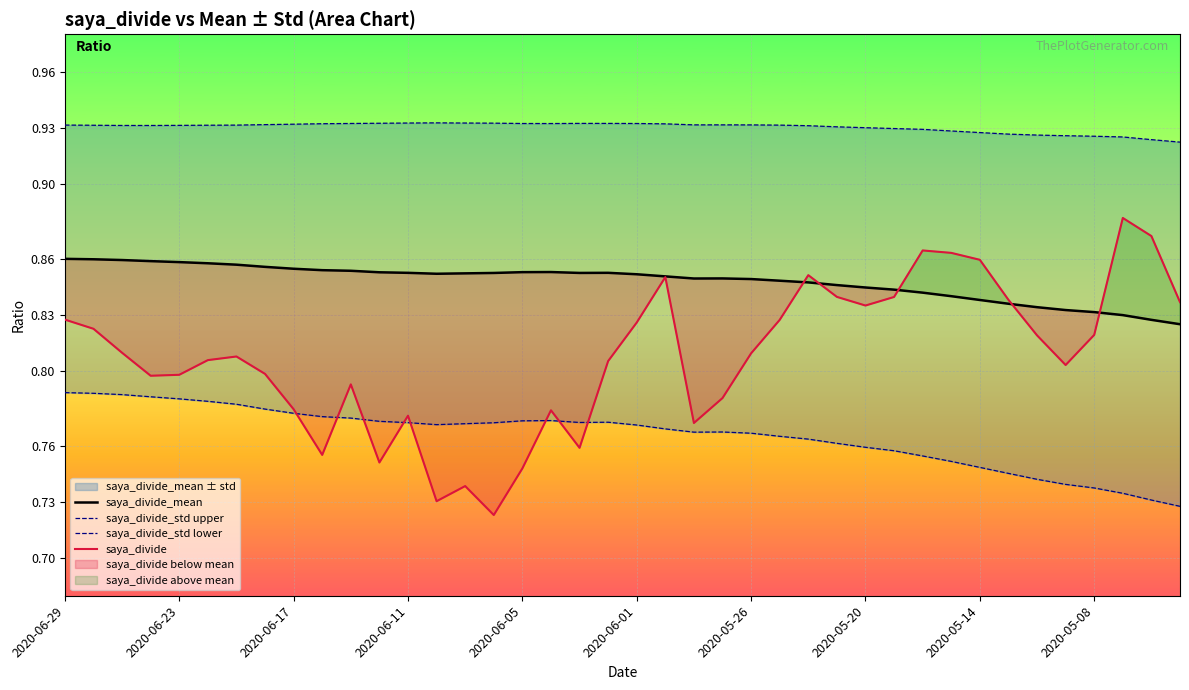

Is it true that saya_divide_std lower equals 0.4 at 22?

False